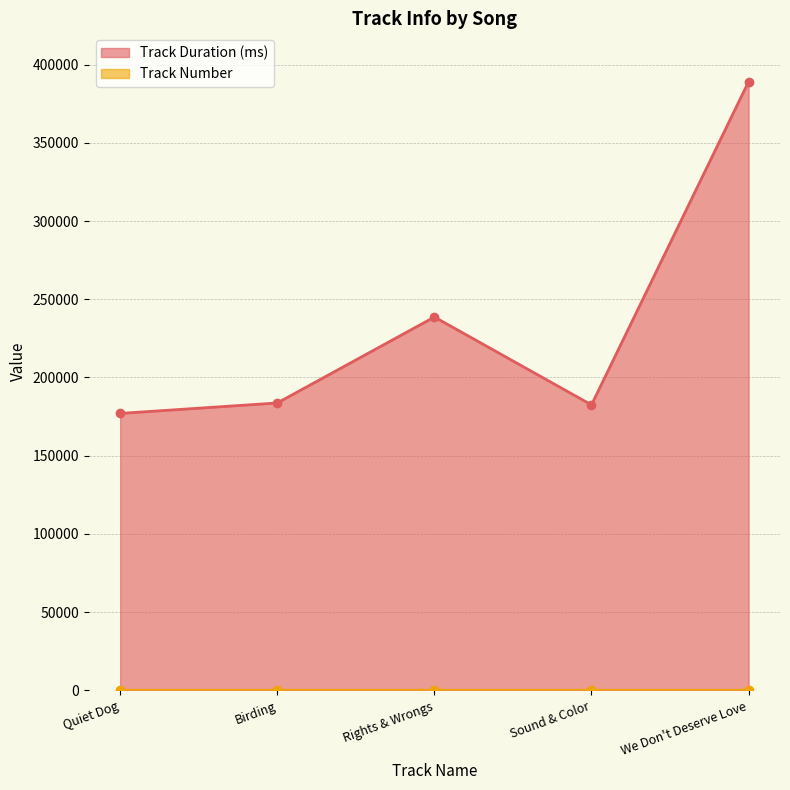

What position from the left is Birding?

2